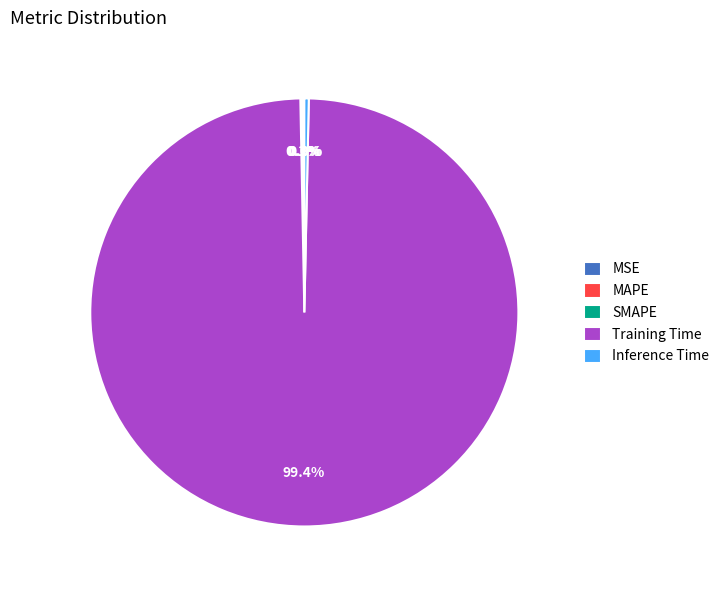

What percentage is the Training Time slice, to the nearest percent?

99%